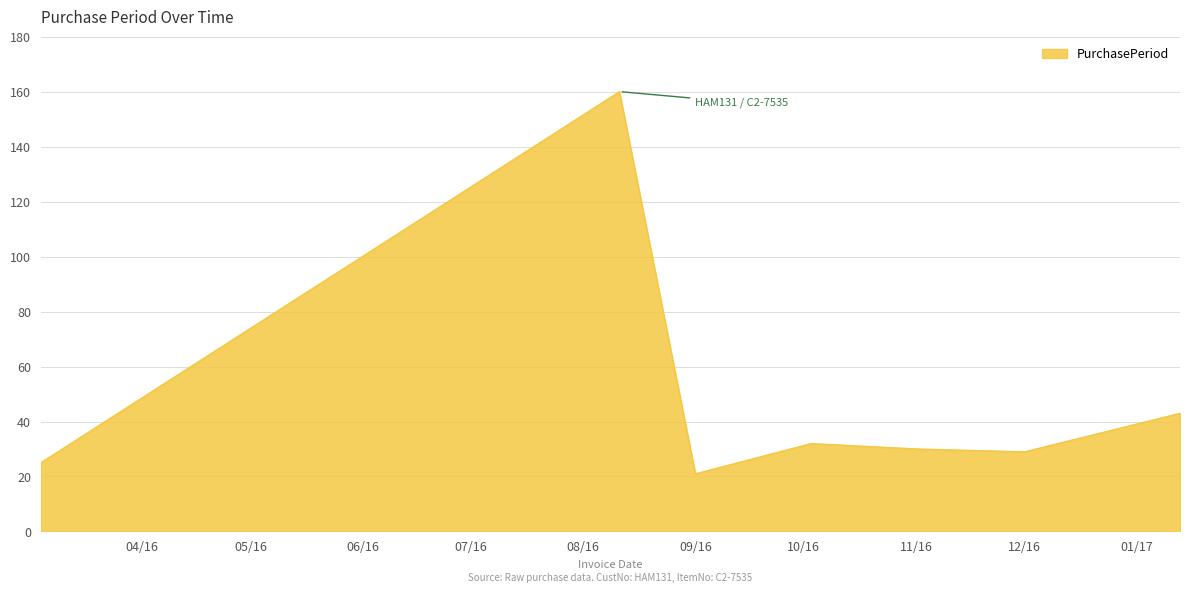

What is the maximum value shown in the chart?

160